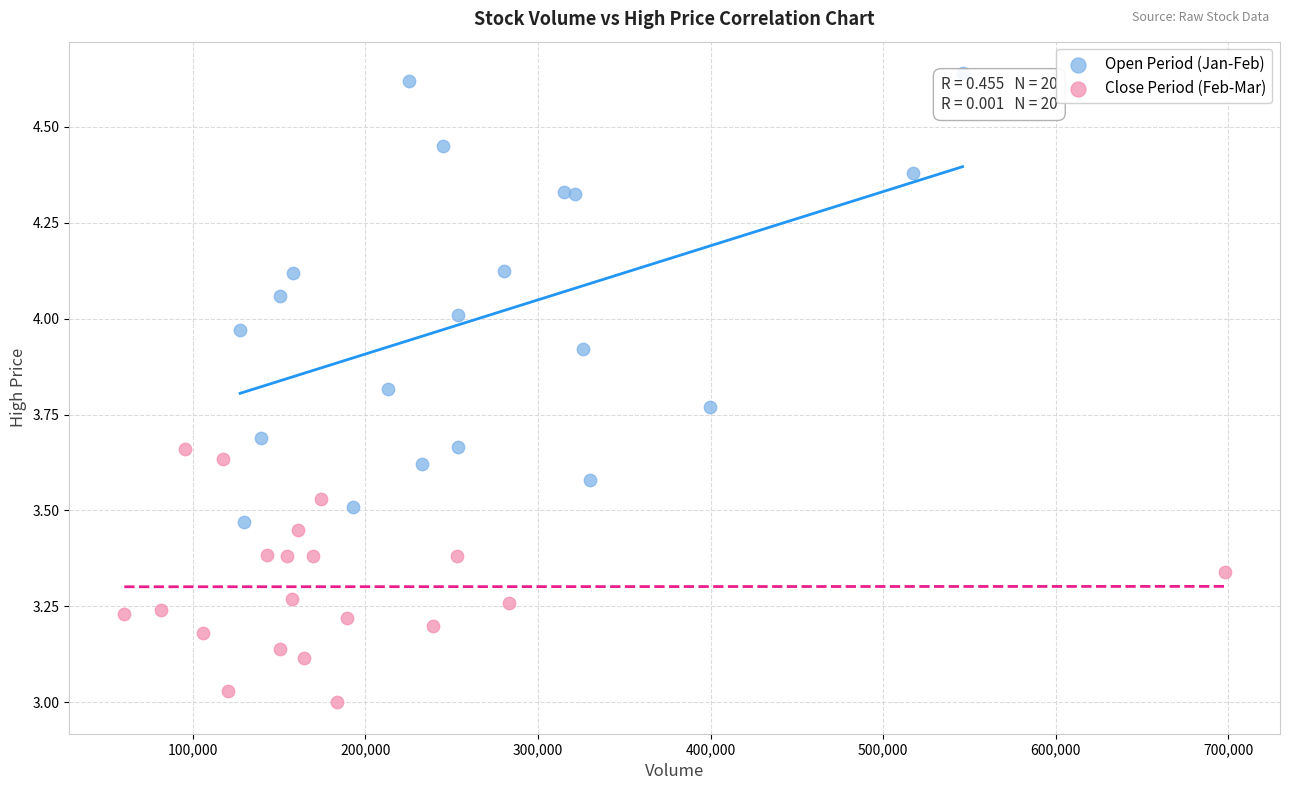

Which series has the widest spread of Y values?

Open Period (Jan-Feb)